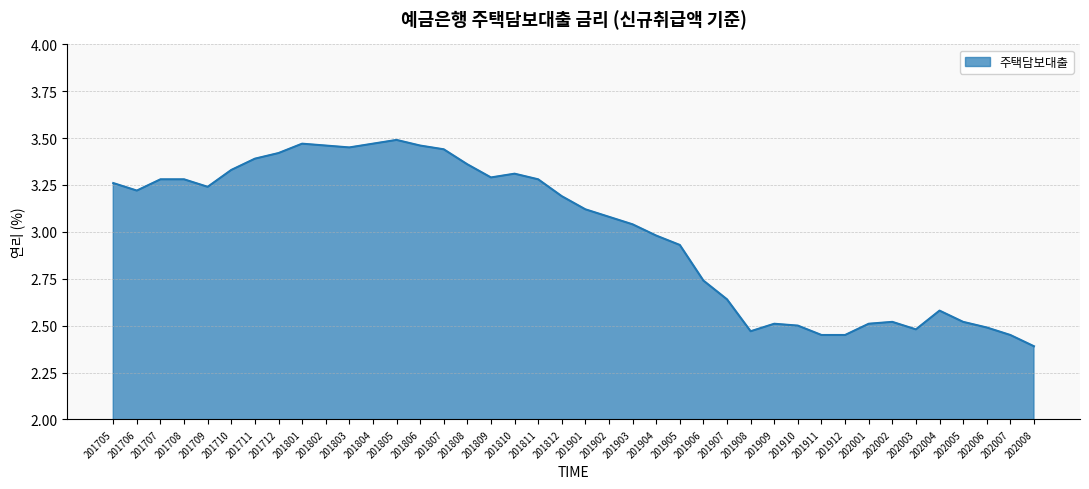

Count the number of data series in this chart.

1